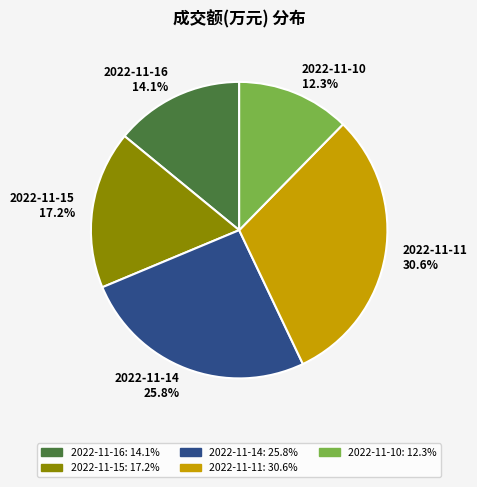

True or false: 2022-11-16 accounts for 14% of the total.

True